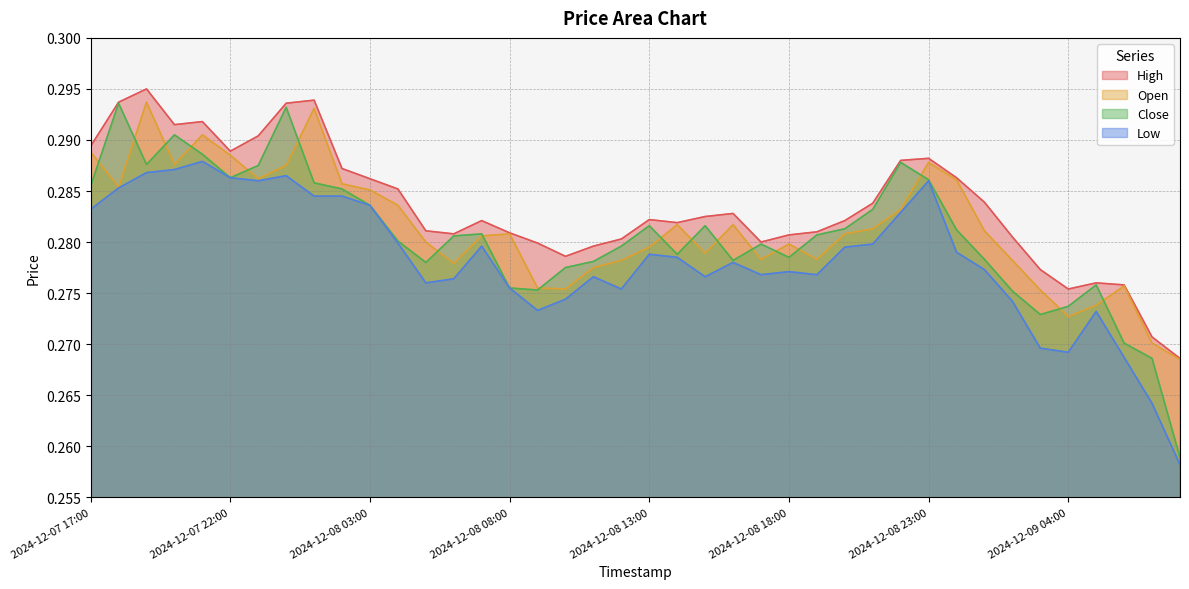

Reading right to left, extract all data points from this chart.

High: 2024-12-09 08:00=0.3	2024-12-09 07:00=0.3	2024-12-09 06:00=0.3	2024-12-09 05:00=0.3	2024-12-09 04:00=0.3	2024-12-09 03:00=0.3	2024-12-09 02:00=0.3	2024-12-09 01:00=0.3	2024-12-09 00:00=0.3	2024-12-08 23:00=0.3	2024-12-08 22:00=0.3	2024-12-08 21:00=0.3	2024-12-08 20:00=0.3	2024-12-08 19:00=0.3	2024-12-08 18:00=0.3	2024-12-08 17:00=0.3	2024-12-08 16:00=0.3	2024-12-08 15:00=0.3	2024-12-08 14:00=0.3	2024-12-08 13:00=0.3	2024-12-08 12:00=0.3	2024-12-08 11:00=0.3	2024-12-08 10:00=0.3	2024-12-08 09:00=0.3	2024-12-08 08:00=0.3	2024-12-08 07:00=0.3	2024-12-08 06:00=0.3	2024-12-08 05:00=0.3	2024-12-08 04:00=0.3	2024-12-08 03:00=0.3	2024-12-08 02:00=0.3	2024-12-08 01:00=0.3	2024-12-08 00:00=0.3	2024-12-07 23:00=0.3	2024-12-07 22:00=0.3	2024-12-07 21:00=0.3	2024-12-07 20:00=0.3	2024-12-07 19:00=0.3	2024-12-07 18:00=0.3	2024-12-07 17:00=0.3
Open: 2024-12-09 08:00=0.3	2024-12-09 07:00=0.3	2024-12-09 06:00=0.3	2024-12-09 05:00=0.3	2024-12-09 04:00=0.3	2024-12-09 03:00=0.3	2024-12-09 02:00=0.3	2024-12-09 01:00=0.3	2024-12-09 00:00=0.3	2024-12-08 23:00=0.3	2024-12-08 22:00=0.3	2024-12-08 21:00=0.3	2024-12-08 20:00=0.3	2024-12-08 19:00=0.3	2024-12-08 18:00=0.3	2024-12-08 17:00=0.3	2024-12-08 16:00=0.3	2024-12-08 15:00=0.3	2024-12-08 14:00=0.3	2024-12-08 13:00=0.3	2024-12-08 12:00=0.3	2024-12-08 11:00=0.3	2024-12-08 10:00=0.3	2024-12-08 09:00=0.3	2024-12-08 08:00=0.3	2024-12-08 07:00=0.3	2024-12-08 06:00=0.3	2024-12-08 05:00=0.3	2024-12-08 04:00=0.3	2024-12-08 03:00=0.3	2024-12-08 02:00=0.3	2024-12-08 01:00=0.3	2024-12-08 00:00=0.3	2024-12-07 23:00=0.3	2024-12-07 22:00=0.3	2024-12-07 21:00=0.3	2024-12-07 20:00=0.3	2024-12-07 19:00=0.3	2024-12-07 18:00=0.3	2024-12-07 17:00=0.3
Close: 2024-12-09 08:00=0.3	2024-12-09 07:00=0.3	2024-12-09 06:00=0.3	2024-12-09 05:00=0.3	2024-12-09 04:00=0.3	2024-12-09 03:00=0.3	2024-12-09 02:00=0.3	2024-12-09 01:00=0.3	2024-12-09 00:00=0.3	2024-12-08 23:00=0.3	2024-12-08 22:00=0.3	2024-12-08 21:00=0.3	2024-12-08 20:00=0.3	2024-12-08 19:00=0.3	2024-12-08 18:00=0.3	2024-12-08 17:00=0.3	2024-12-08 16:00=0.3	2024-12-08 15:00=0.3	2024-12-08 14:00=0.3	2024-12-08 13:00=0.3	2024-12-08 12:00=0.3	2024-12-08 11:00=0.3	2024-12-08 10:00=0.3	2024-12-08 09:00=0.3	2024-12-08 08:00=0.3	2024-12-08 07:00=0.3	2024-12-08 06:00=0.3	2024-12-08 05:00=0.3	2024-12-08 04:00=0.3	2024-12-08 03:00=0.3	2024-12-08 02:00=0.3	2024-12-08 01:00=0.3	2024-12-08 00:00=0.3	2024-12-07 23:00=0.3	2024-12-07 22:00=0.3	2024-12-07 21:00=0.3	2024-12-07 20:00=0.3	2024-12-07 19:00=0.3	2024-12-07 18:00=0.3	2024-12-07 17:00=0.3
Low: 2024-12-09 08:00=0.3	2024-12-09 07:00=0.3	2024-12-09 06:00=0.3	2024-12-09 05:00=0.3	2024-12-09 04:00=0.3	2024-12-09 03:00=0.3	2024-12-09 02:00=0.3	2024-12-09 01:00=0.3	2024-12-09 00:00=0.3	2024-12-08 23:00=0.3	2024-12-08 22:00=0.3	2024-12-08 21:00=0.3	2024-12-08 20:00=0.3	2024-12-08 19:00=0.3	2024-12-08 18:00=0.3	2024-12-08 17:00=0.3	2024-12-08 16:00=0.3	2024-12-08 15:00=0.3	2024-12-08 14:00=0.3	2024-12-08 13:00=0.3	2024-12-08 12:00=0.3	2024-12-08 11:00=0.3	2024-12-08 10:00=0.3	2024-12-08 09:00=0.3	2024-12-08 08:00=0.3	2024-12-08 07:00=0.3	2024-12-08 06:00=0.3	2024-12-08 05:00=0.3	2024-12-08 04:00=0.3	2024-12-08 03:00=0.3	2024-12-08 02:00=0.3	2024-12-08 01:00=0.3	2024-12-08 00:00=0.3	2024-12-07 23:00=0.3	2024-12-07 22:00=0.3	2024-12-07 21:00=0.3	2024-12-07 20:00=0.3	2024-12-07 19:00=0.3	2024-12-07 18:00=0.3	2024-12-07 17:00=0.3